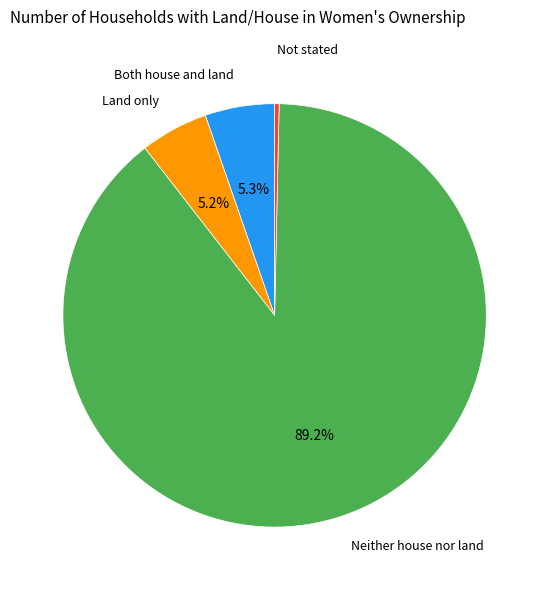

What is the smallest slice in the pie chart?

Not stated